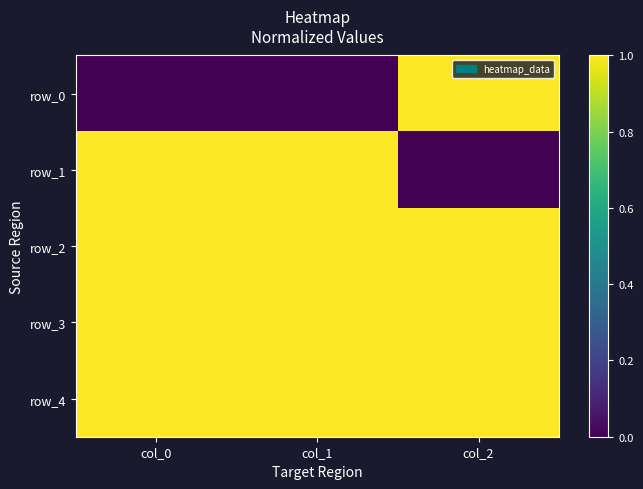

Reading right to left, extract all data points from this chart.

row_0: col_2=1	col_1=0	col_0=0
row_1: col_2=0	col_1=1	col_0=1
row_2: col_2=1	col_1=1	col_0=1
row_3: col_2=1	col_1=1	col_0=1
row_4: col_2=1	col_1=1	col_0=1